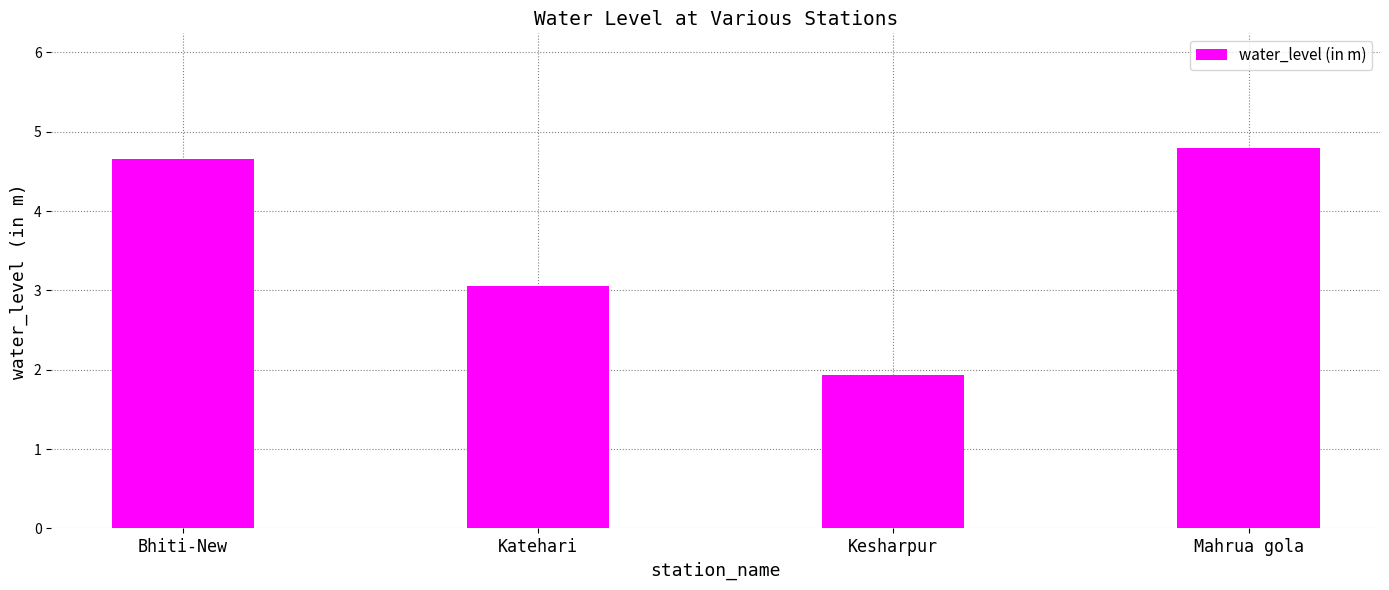

Rank the categories by value from lowest to highest.

Kesharpur, Katehari, Bhiti-New, Mahrua gola